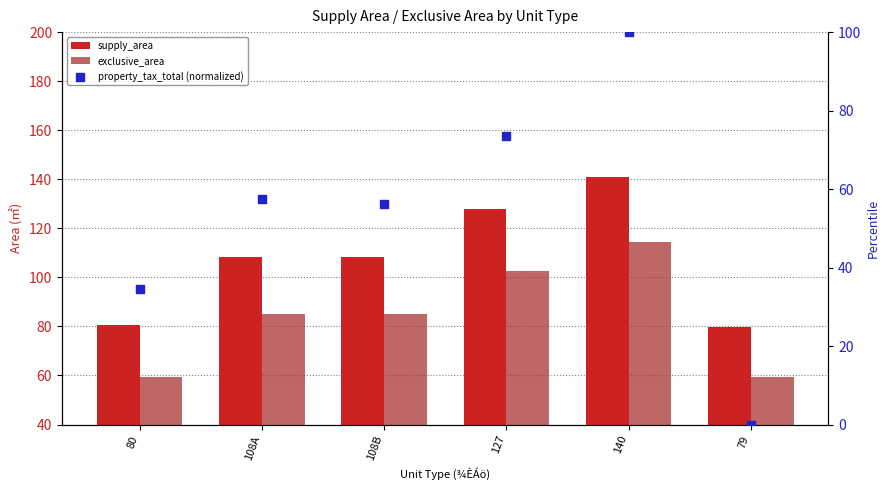

At how many categories does at least one series exceed 7?

6